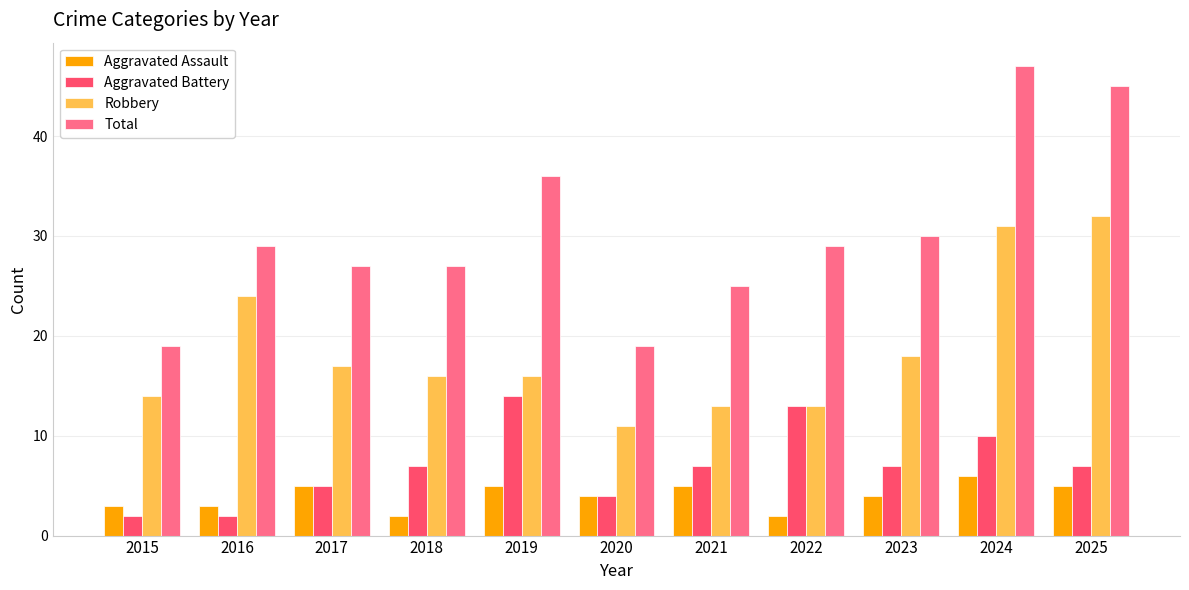

Does the chart contain stacked bars?

No